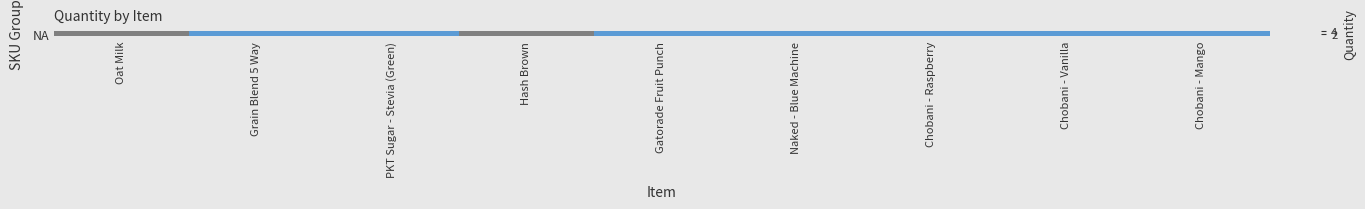

Which category has the highest value across all series?

Oat Milk